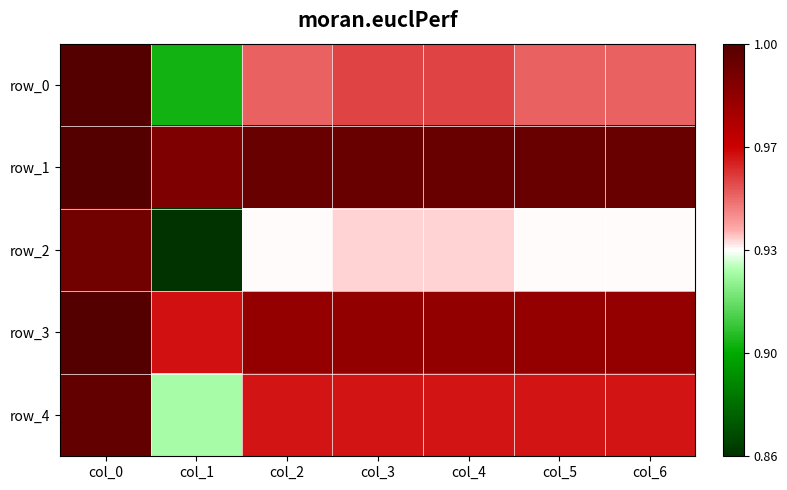

At how many categories does at least one series exceed 0?

7